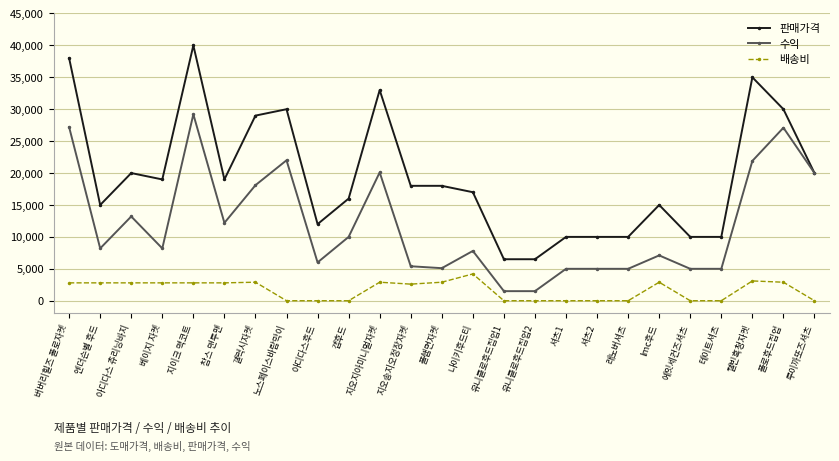

True or false: 배송비 and 판매가격 intersect in this chart.

False